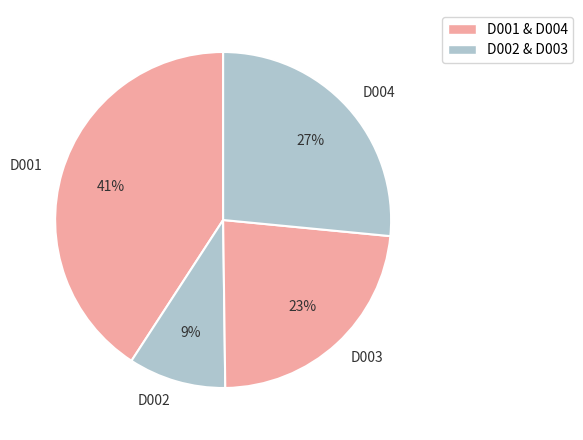

To the nearest percent, what portion does D003 represent?

23%